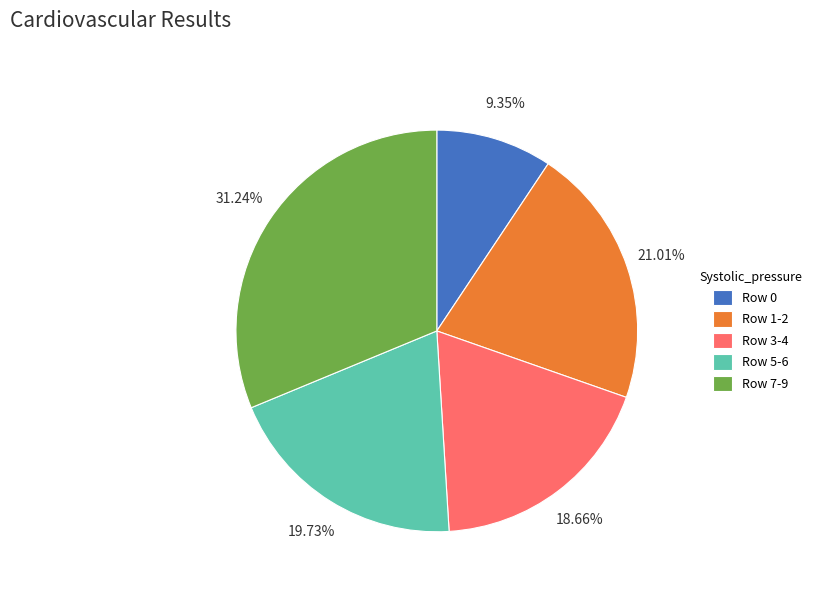

What is the smallest slice in the pie chart?

Row 0